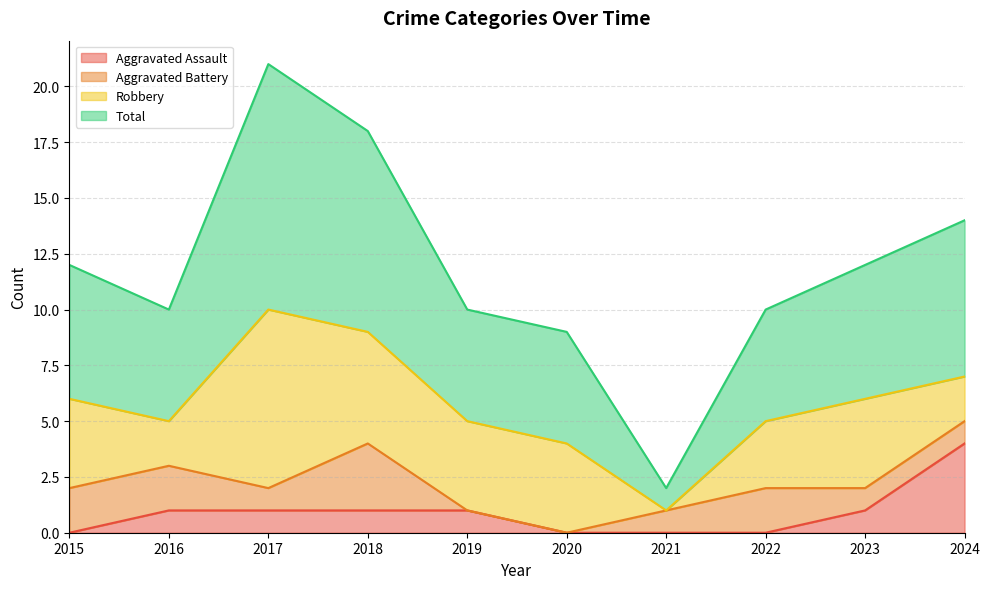

Which category has the highest value in the Aggravated Assault series?

2024